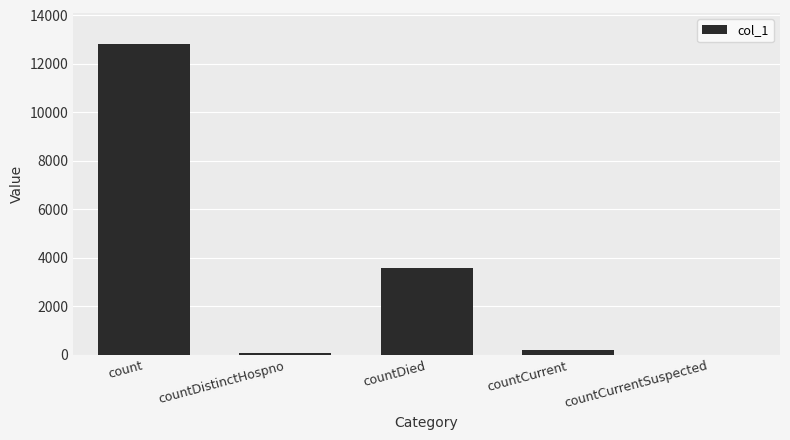

The chart shows a value of 12825 at count. True or false?

True